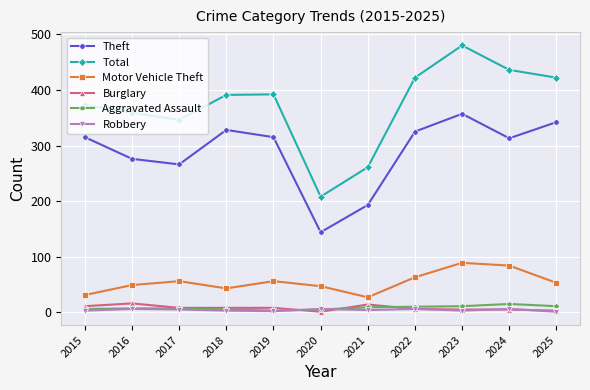

How many lines are shown in the chart?

6